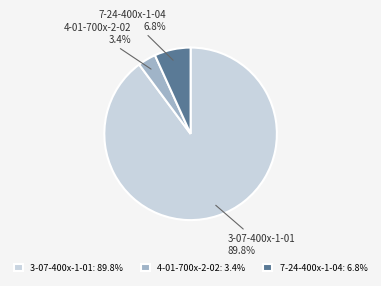

Combined, what portion of the pie is 4-01-700x-2-02 and 3-07-400x-1-01?

93.2%